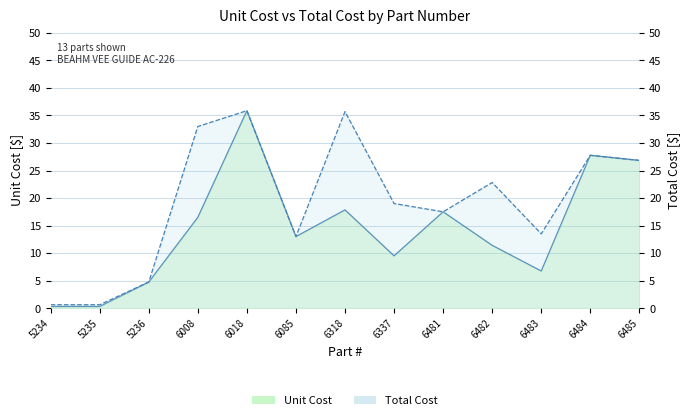

What is the sum of all UNIT COST values?

188.3